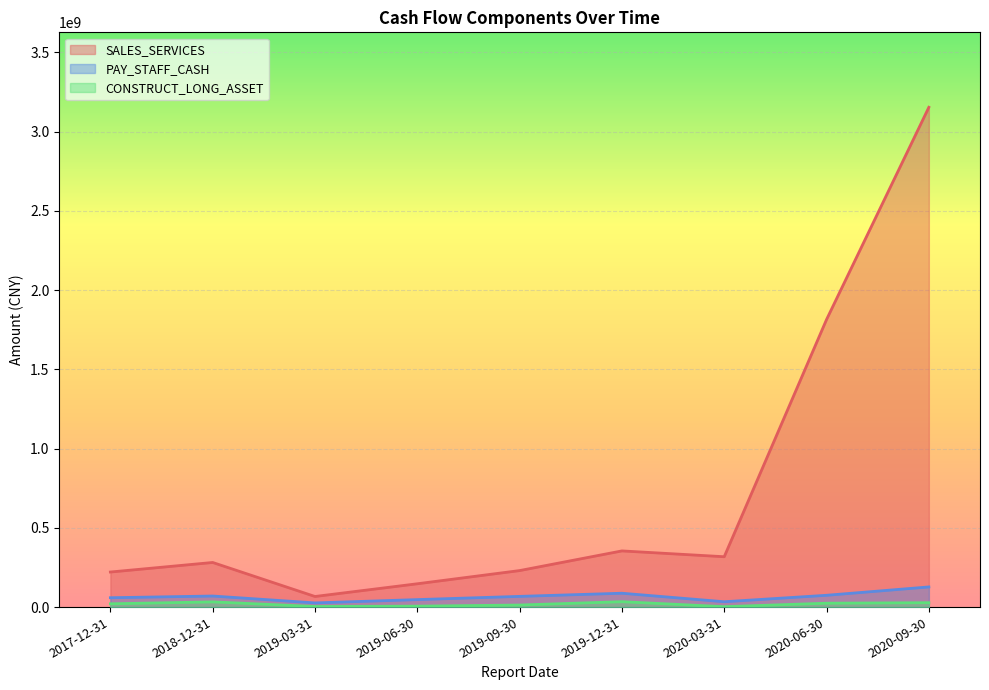

At which category is the sum across all series the highest?

2020-09-30